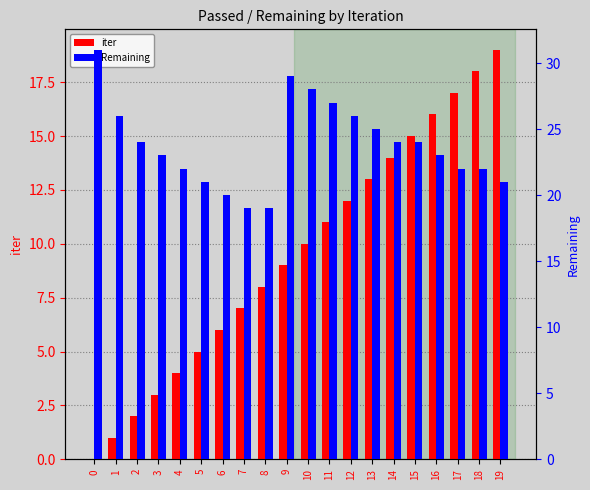

Where is iter nearest to the value 9?

9